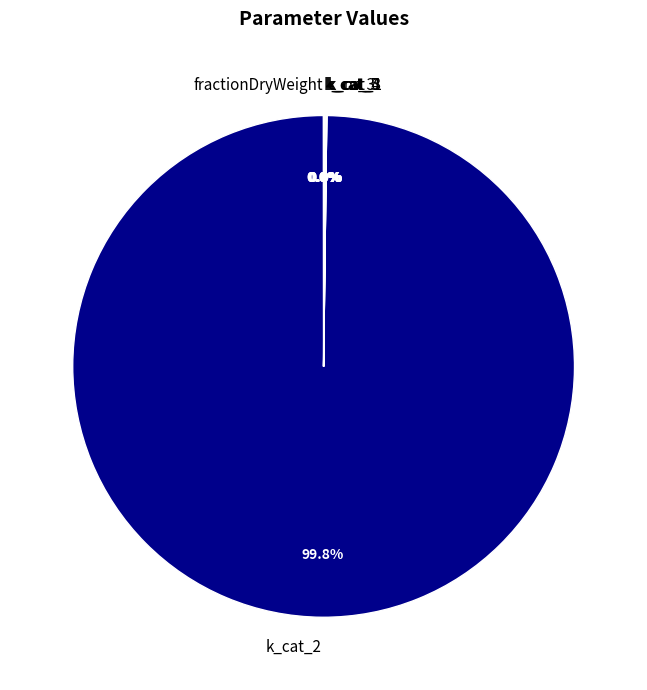

Which slice is the largest?

k_cat_2